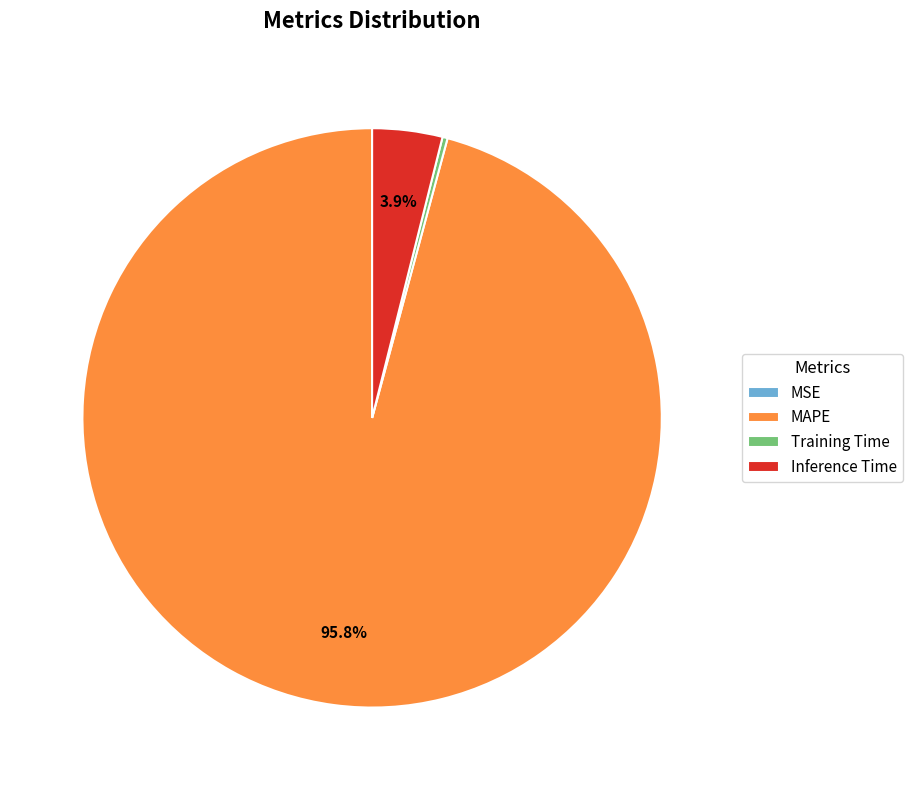

To the nearest percent, what is the difference between the largest and smallest slice percentages?

96%